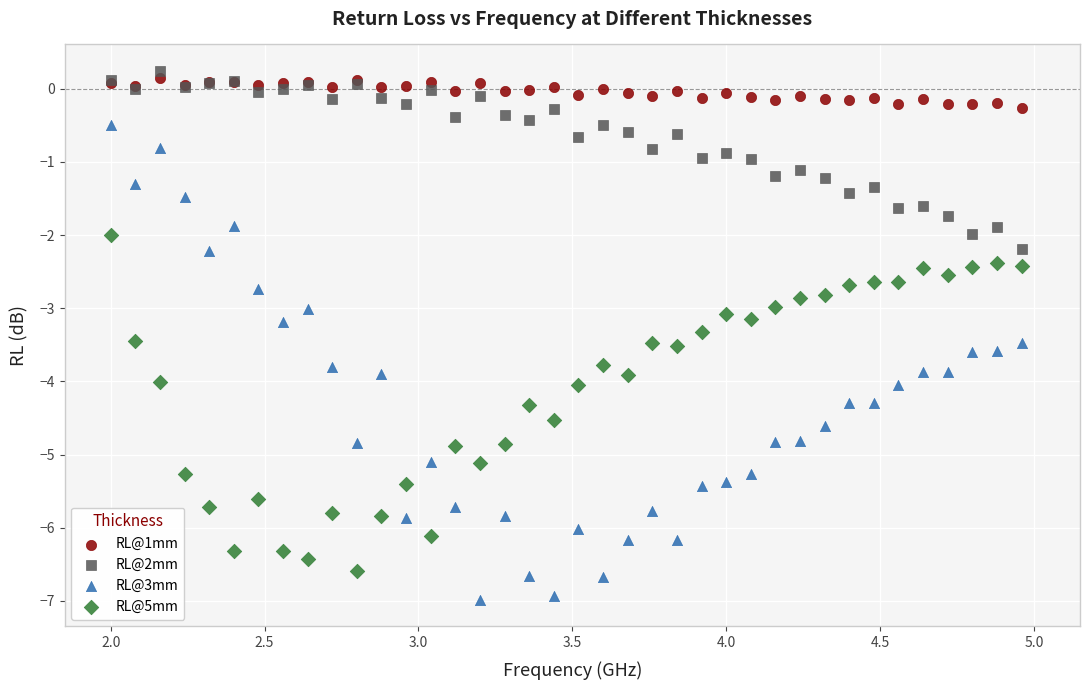

Which series contains the lowest Y value?

RL@3mm